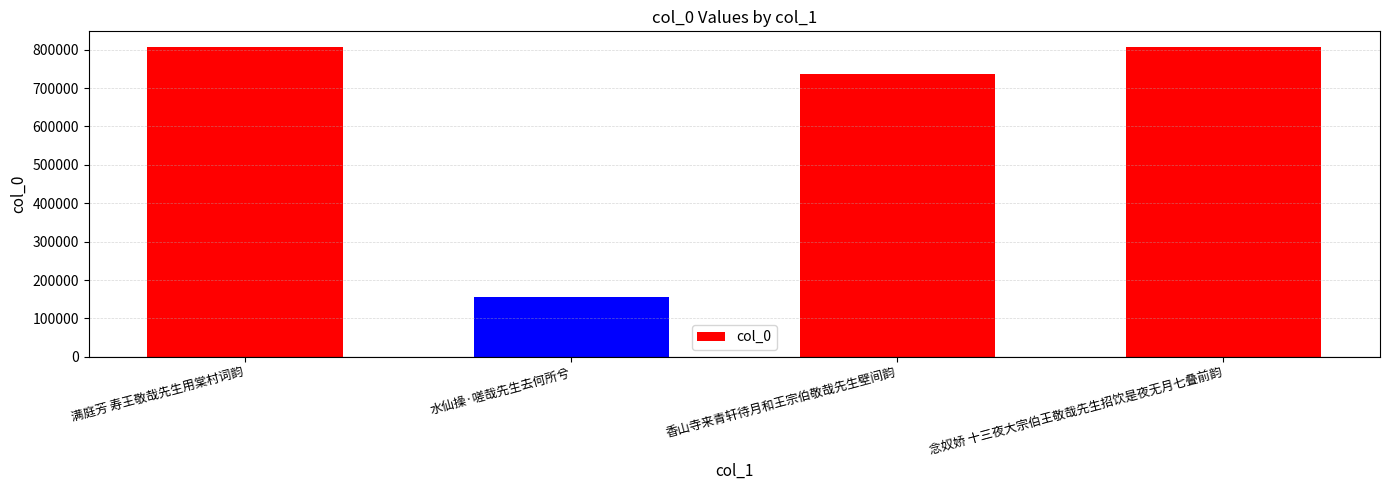

Count the number of data series in this chart.

1